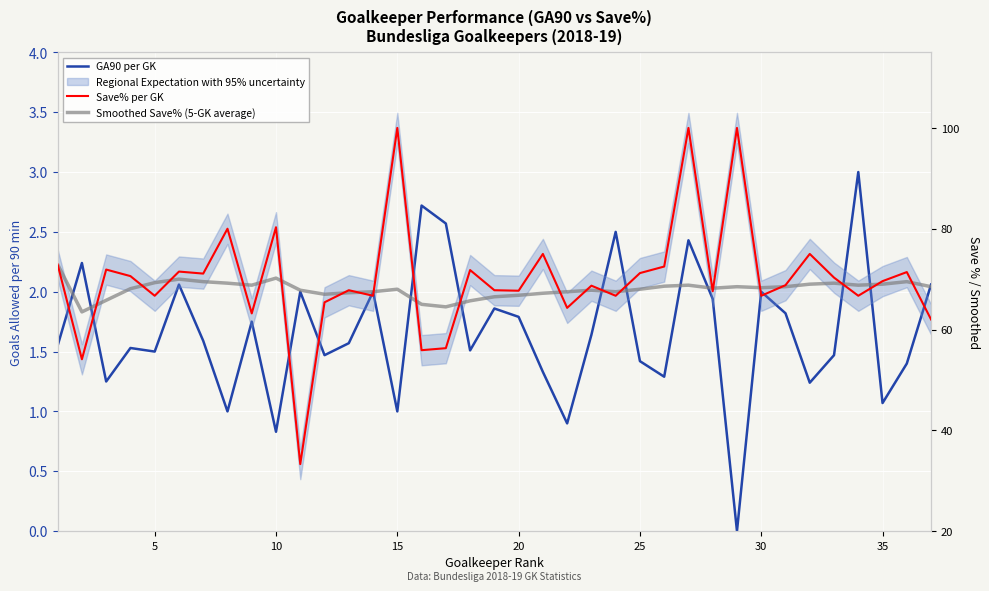

Between 25 and 30, which series saw the biggest shift?

Save% per GK